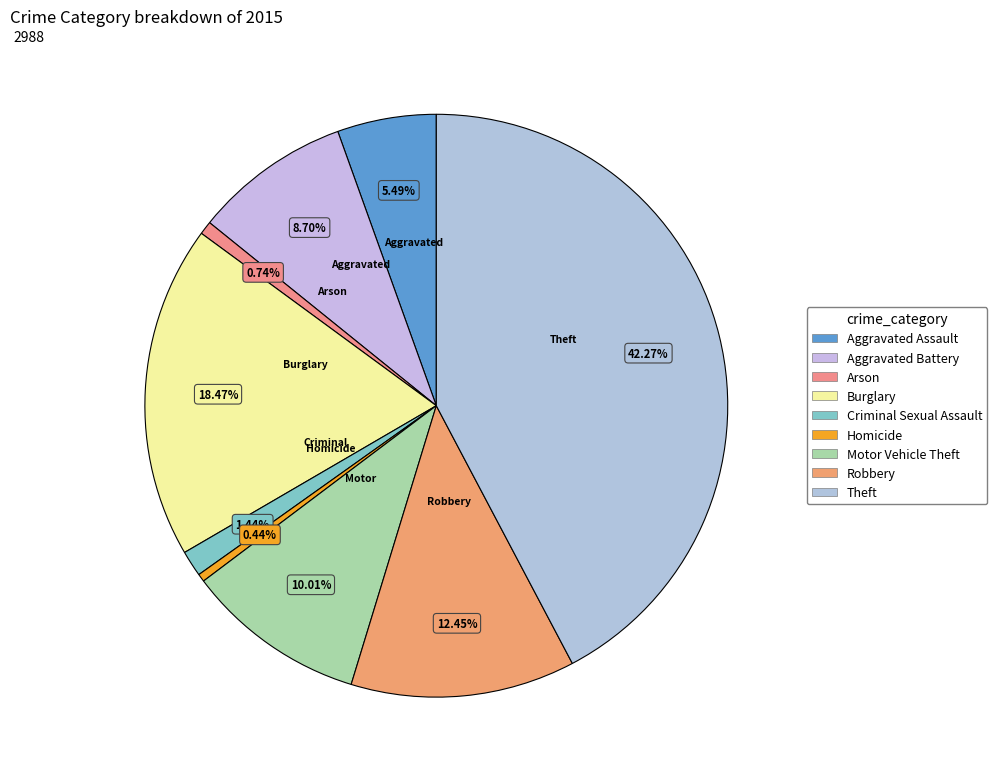

How many segments does this pie chart have?

9